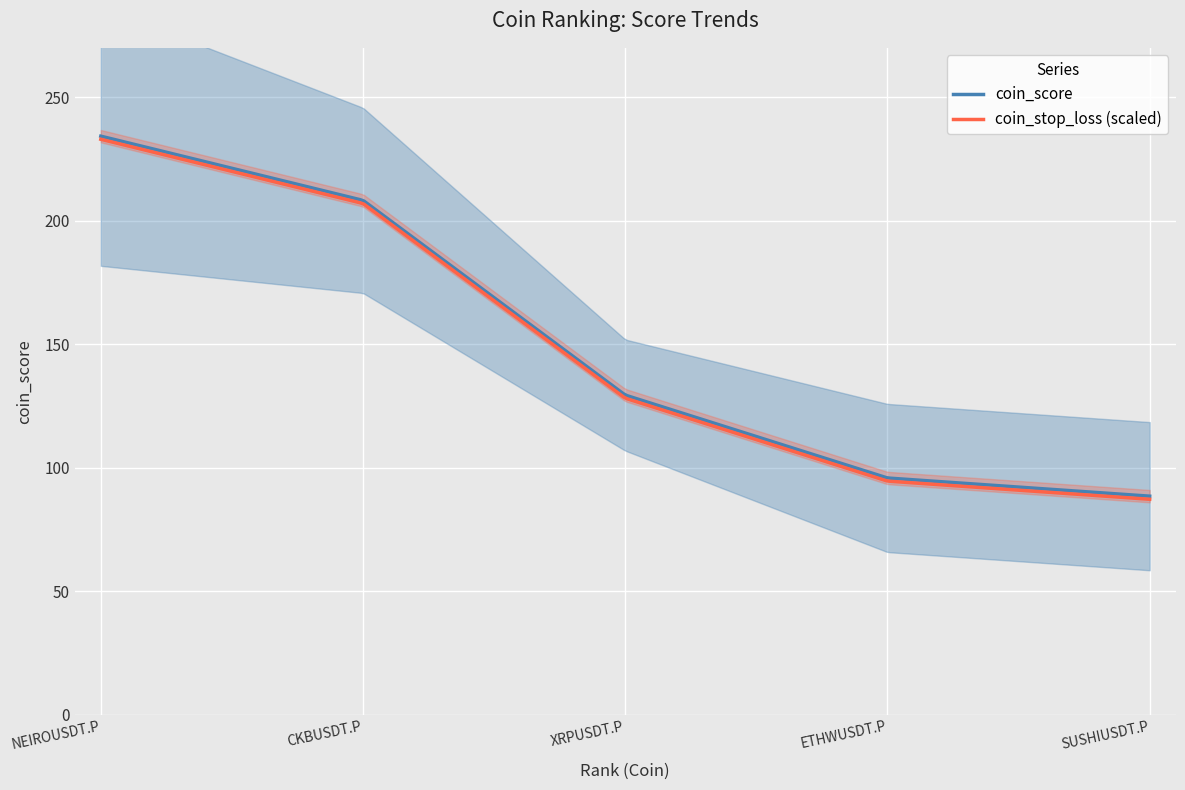

How many distinct data groups are displayed?

4